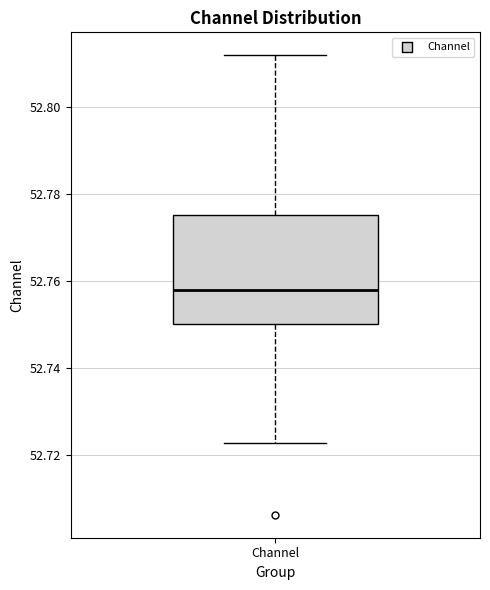

Transcribe this box plot: give where the median line is, the range the box spans, and where the two whiskers end, as read against the y-axis. The values are not printed on the chart, so give them approximately, as read against the axis.

median 52.758, box 52.750 to 52.776, whiskers 52.722 to 52.812